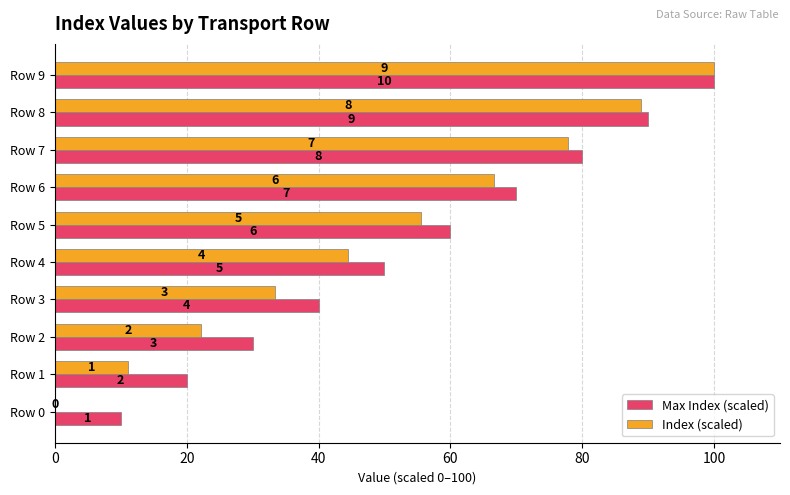

What are all the series names shown in the legend?

Max Index (scaled), Index (scaled)